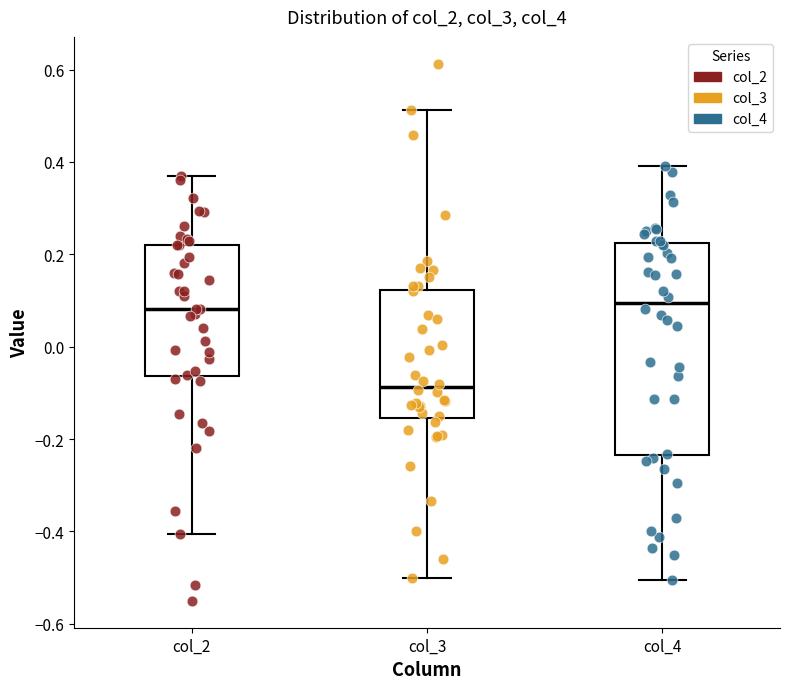

Which box has the lowest median line?

col_3